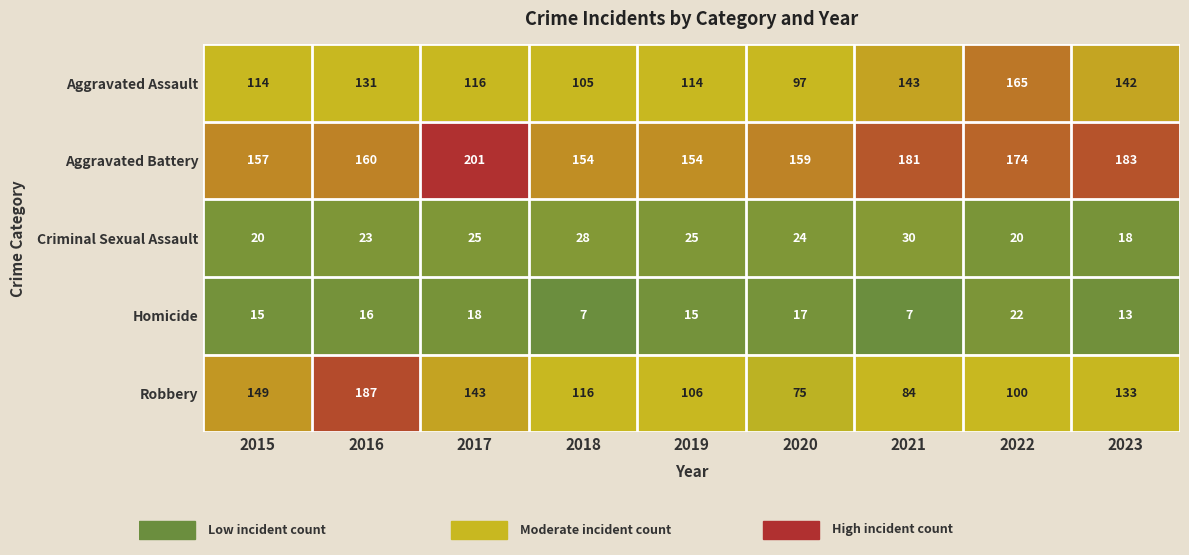

The Robbery series shows 100 at 2022. True or false?

True